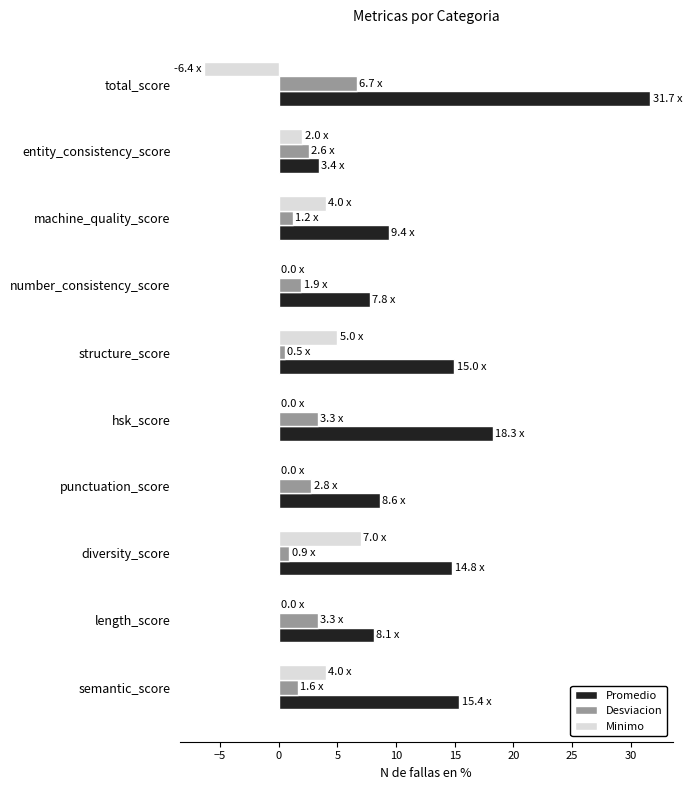

What is the total value across all series at length_score?

11.4